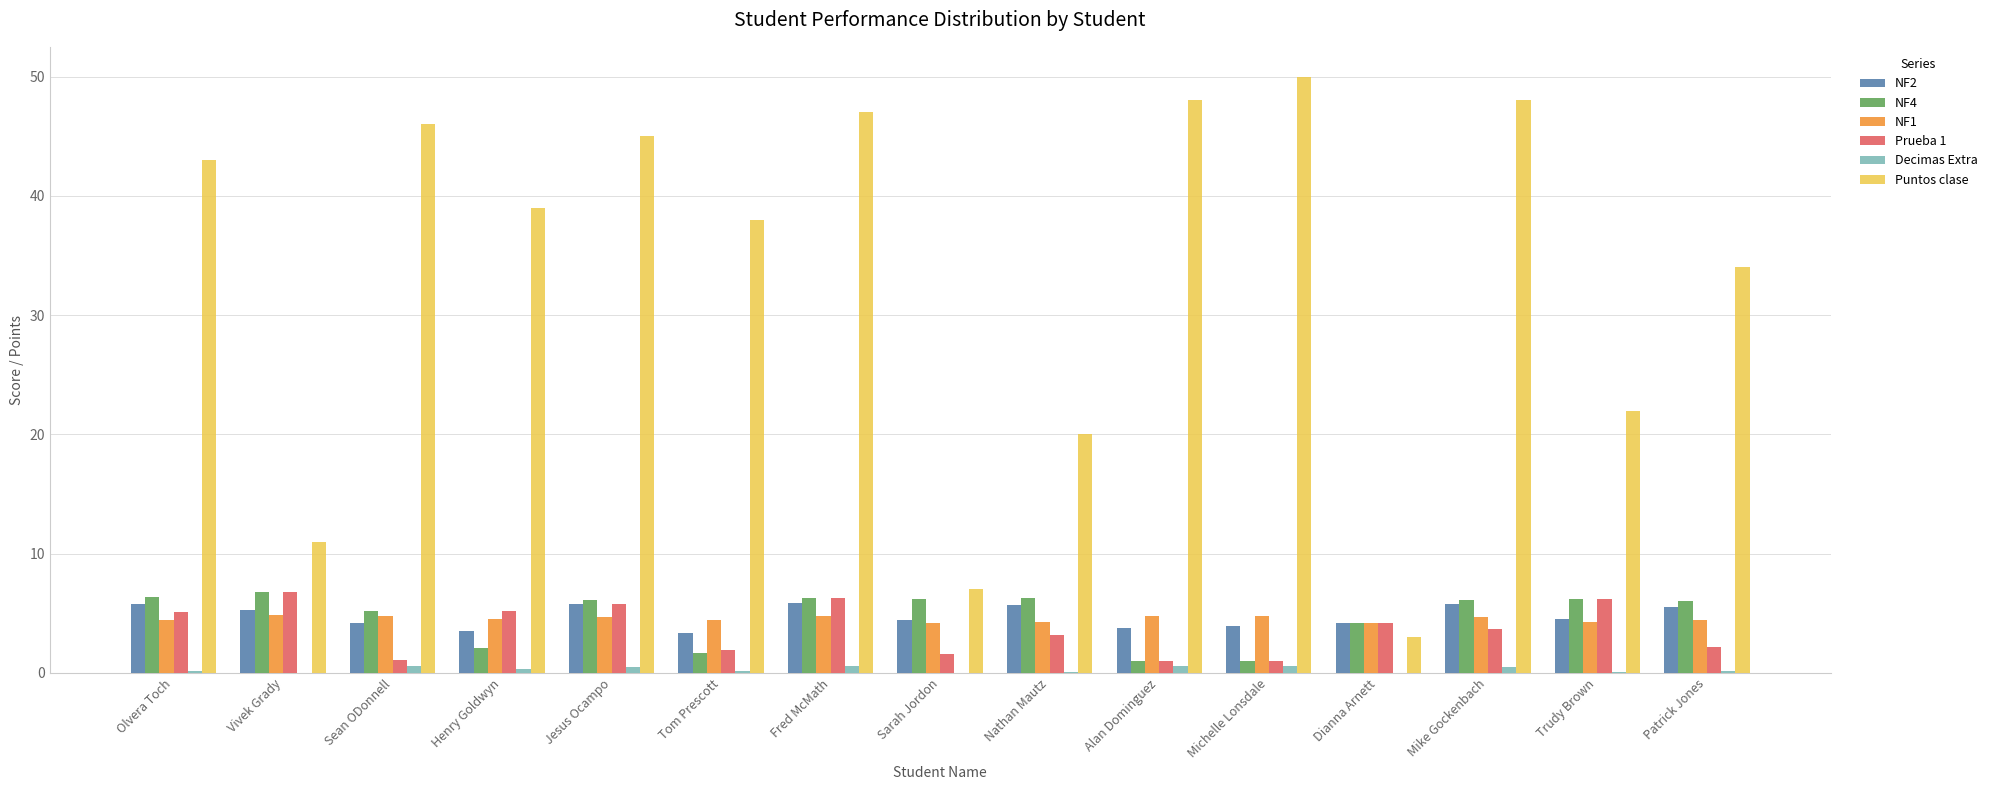

Where is Puntos clase nearest to the value 26?

Trudy Brown